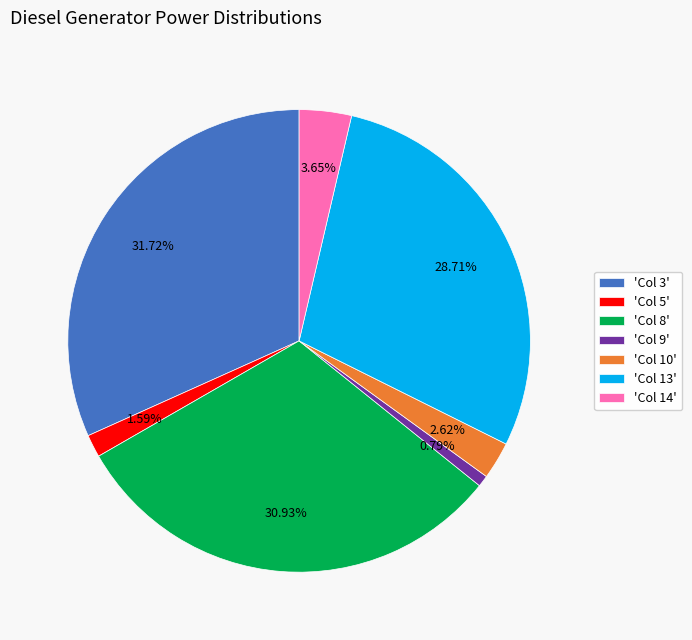

Rank the categories by value from highest to lowest.

'Col 3', 'Col 8', 'Col 13', 'Col 14', 'Col 10', 'Col 5', 'Col 9'